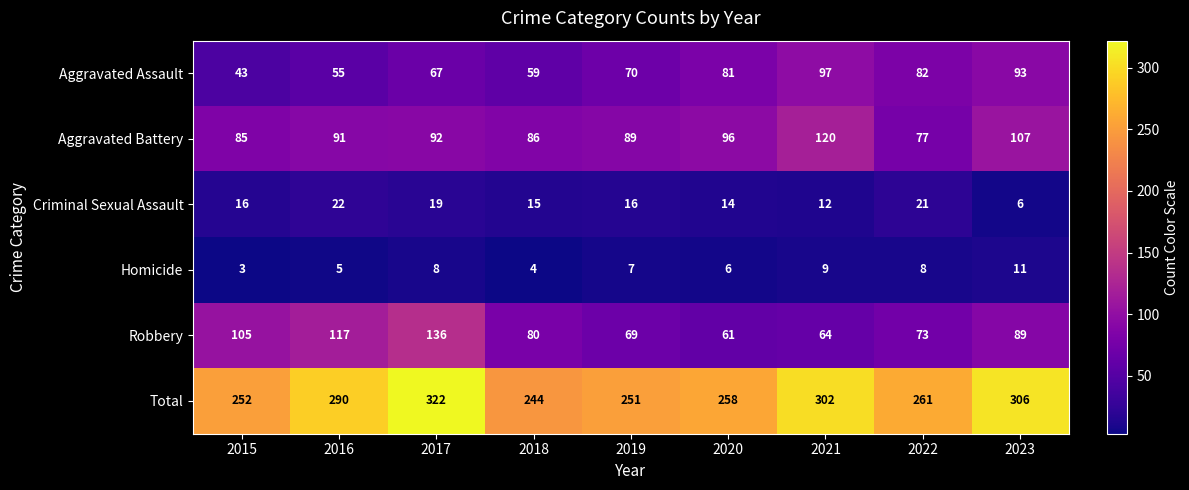

Which series has the largest range (max minus min)?

Total